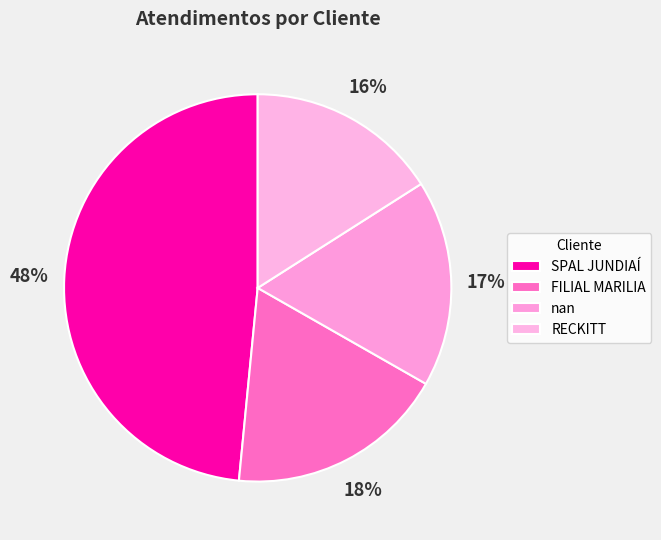

To the nearest percent, what portion does RECKITT represent?

16%